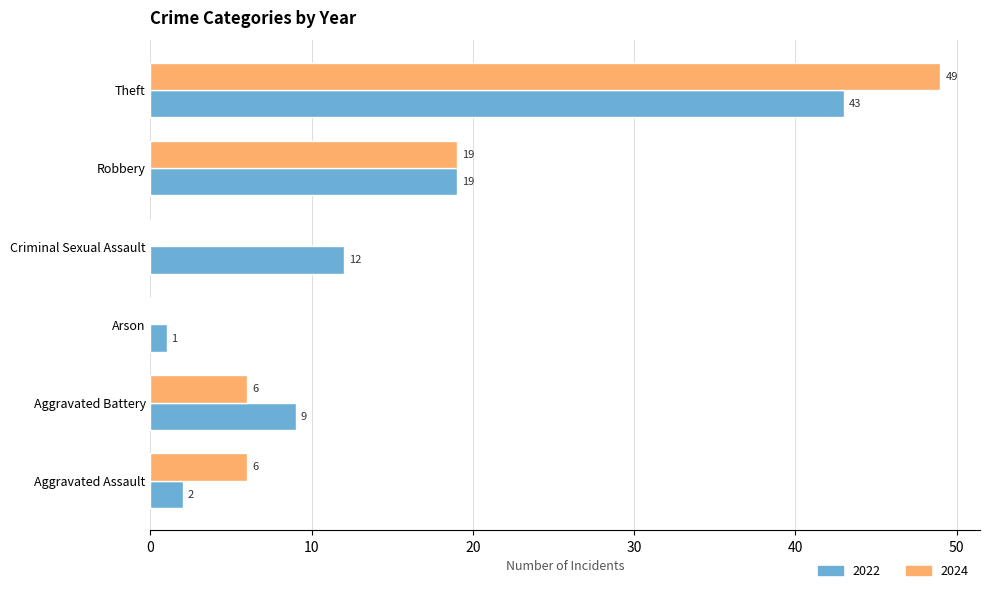

The 2022 series shows 73 at Theft. True or false?

False